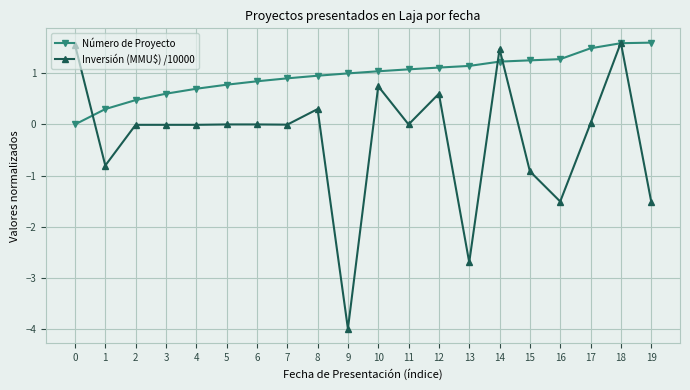

What is the maximum value shown in the chart?

1.6